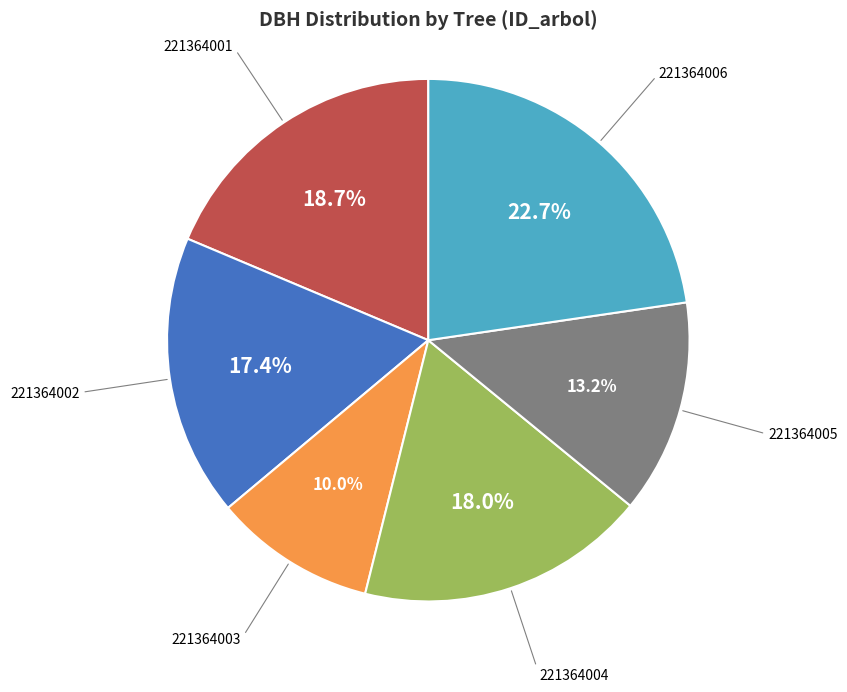

Combined, do 221364004 and 221364001 account for over 50%?

No